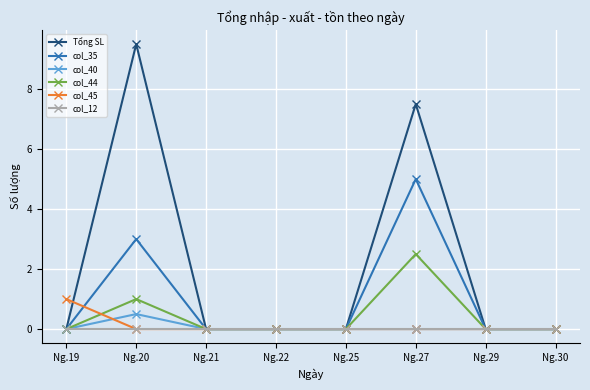

At which category is the sum across all series the highest?

Ng.27